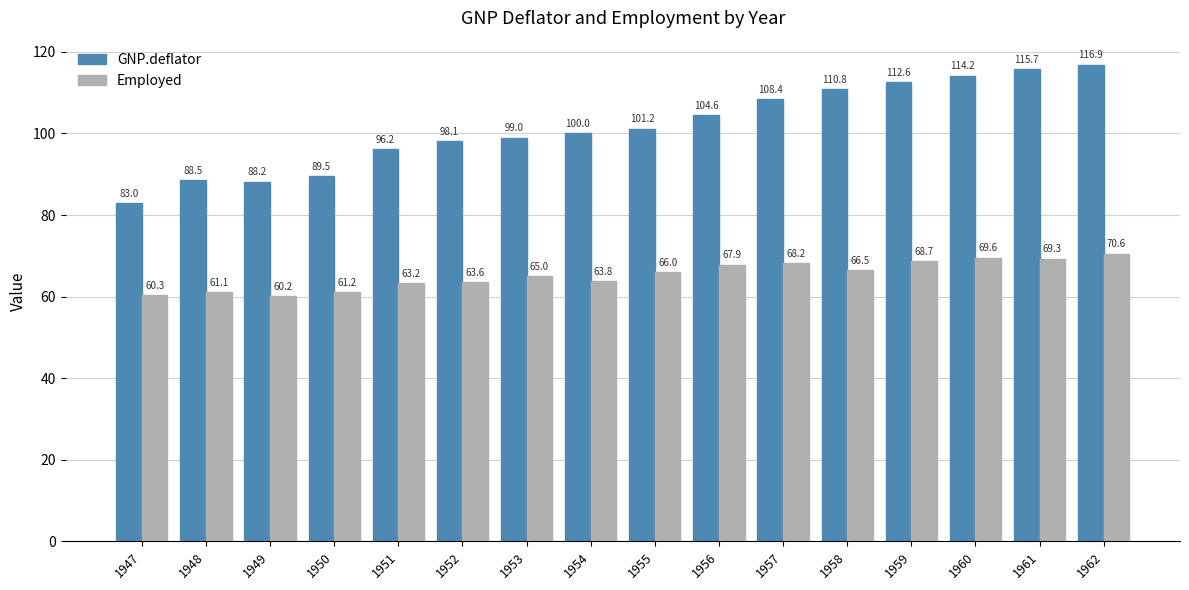

Does the chart contain stacked bars?

No